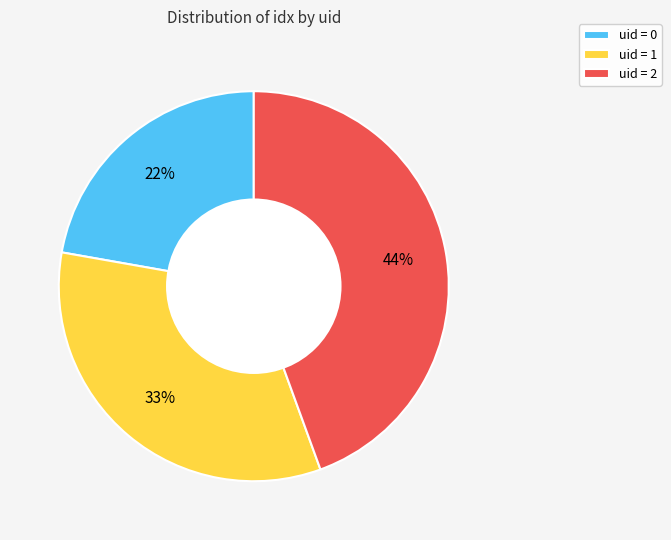

Approximately how many times larger is the value at uid = 0 compared to uid = 2?

0.5